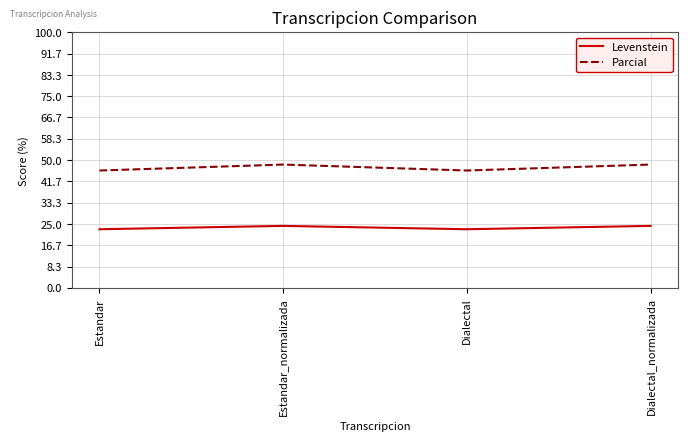

Which series has the largest total across all categories?

Parcial